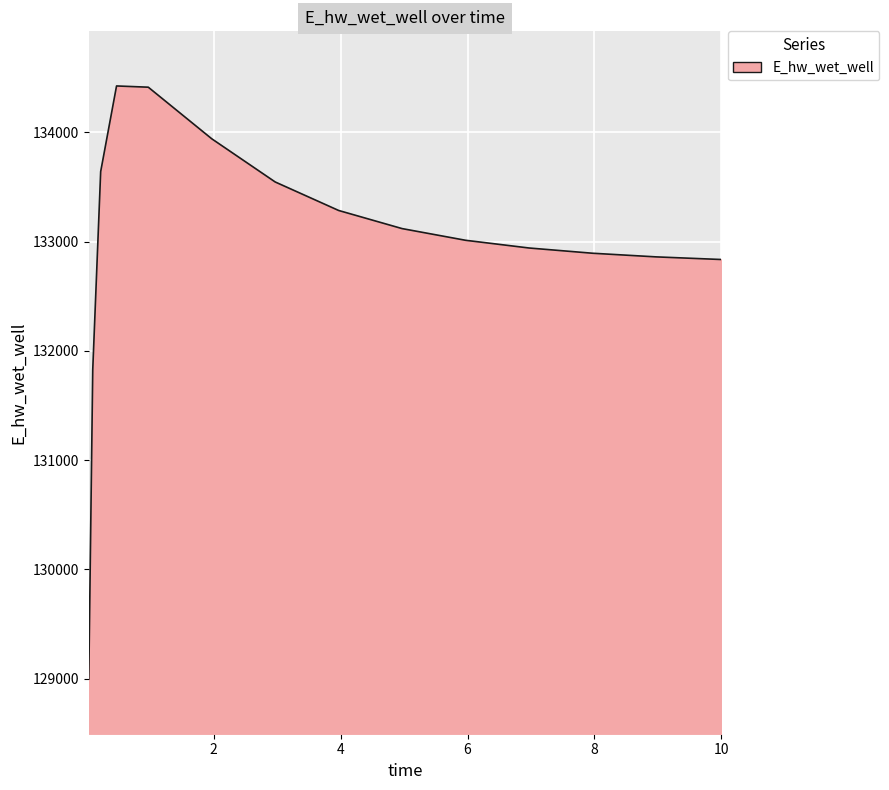

What is the smallest value displayed?

128994.6